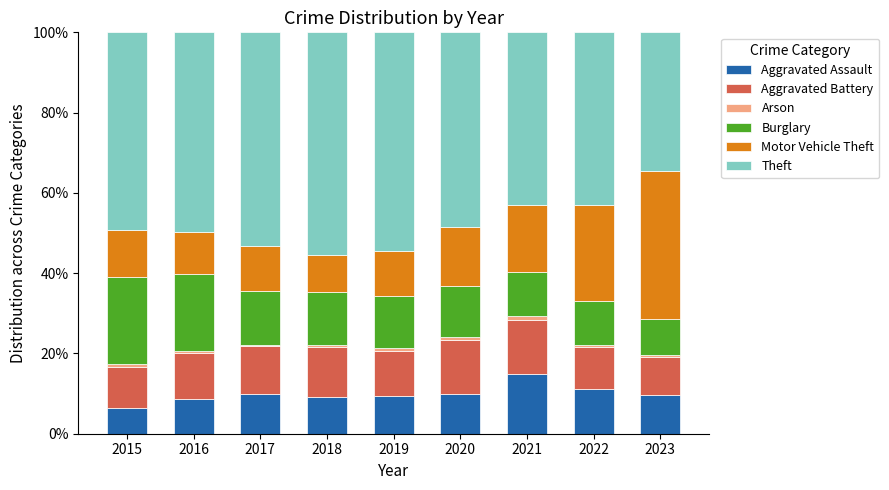

True or false: Aggravated Assault has a value of 4.8 at 2017.

False